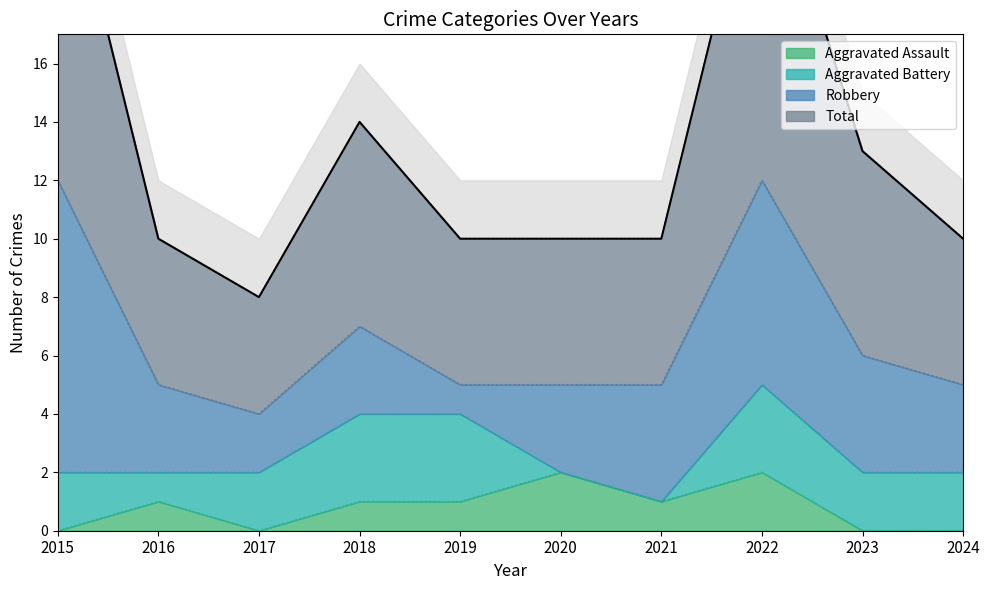

Is it true that Aggravated Assault equals 1 at 2018?

True